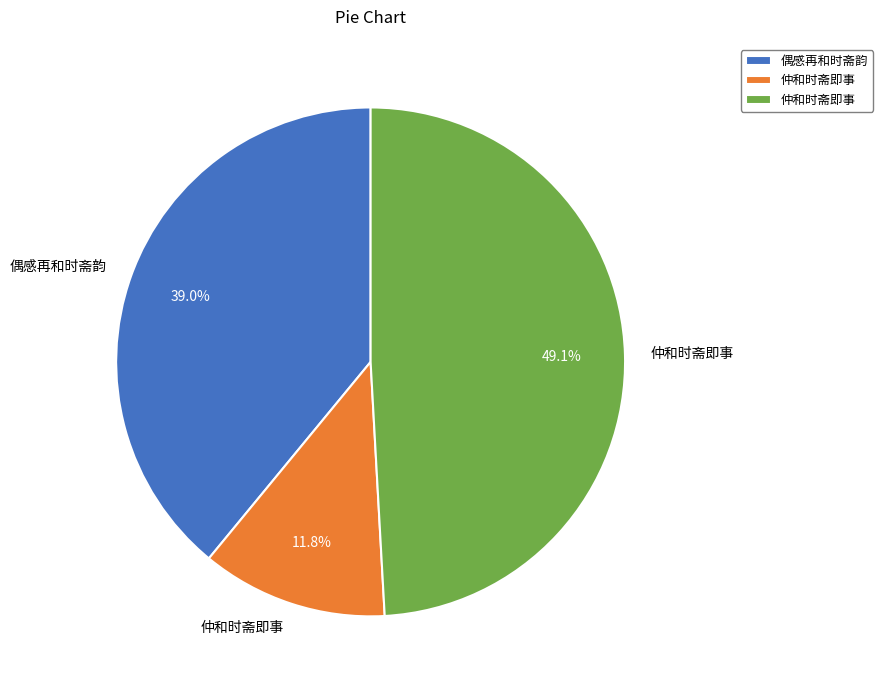

Is there any slice that represents more than half of the pie?

No